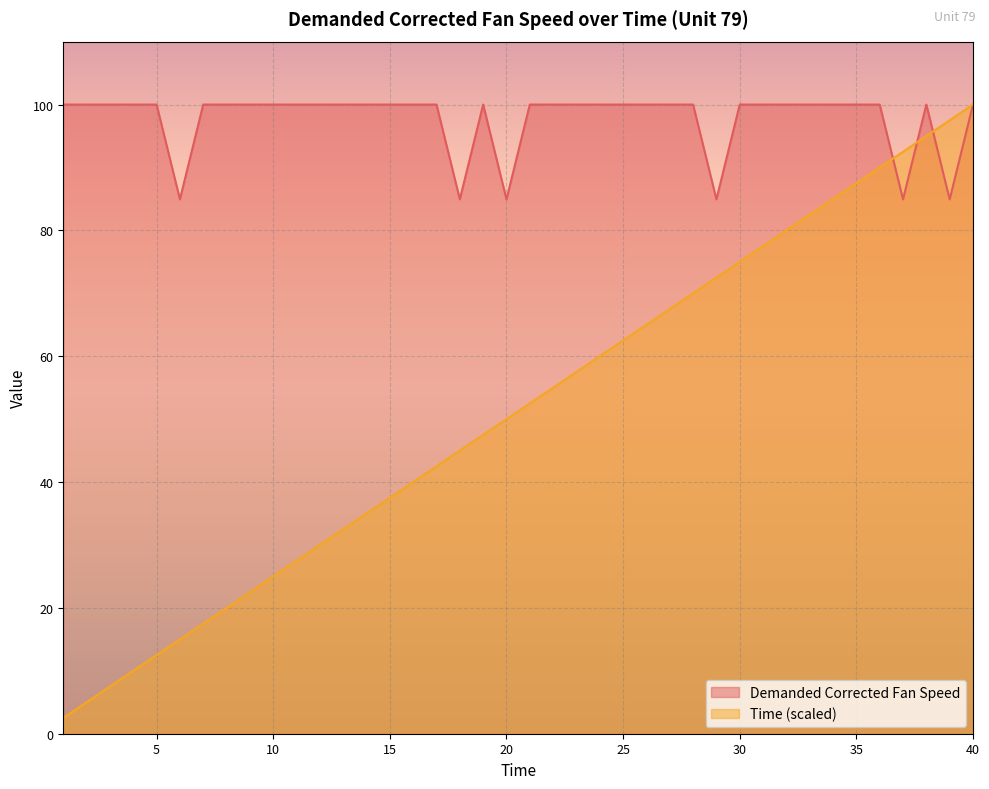

How many lines are shown in the chart?

2